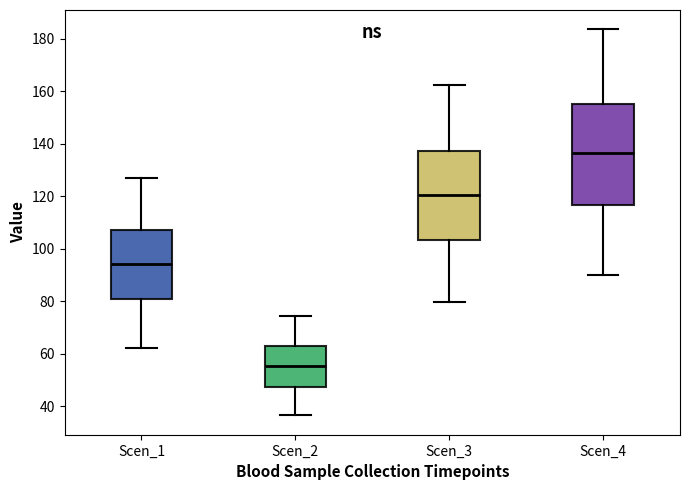

Reading left to right, read every box against the y-axis: the position of its median line, the range the box covers, and the ends of its whiskers. The values are not printed on the chart, so give them approximately, as read against the axis.

Scen_1: median 94, box 80 to 108, whiskers 62 to 126
Scen_2: median 56, box 48 to 62, whiskers 36 to 74
Scen_3: median 120, box 104 to 138, whiskers 80 to 162
Scen_4: median 136, box 116 to 156, whiskers 90 to 184